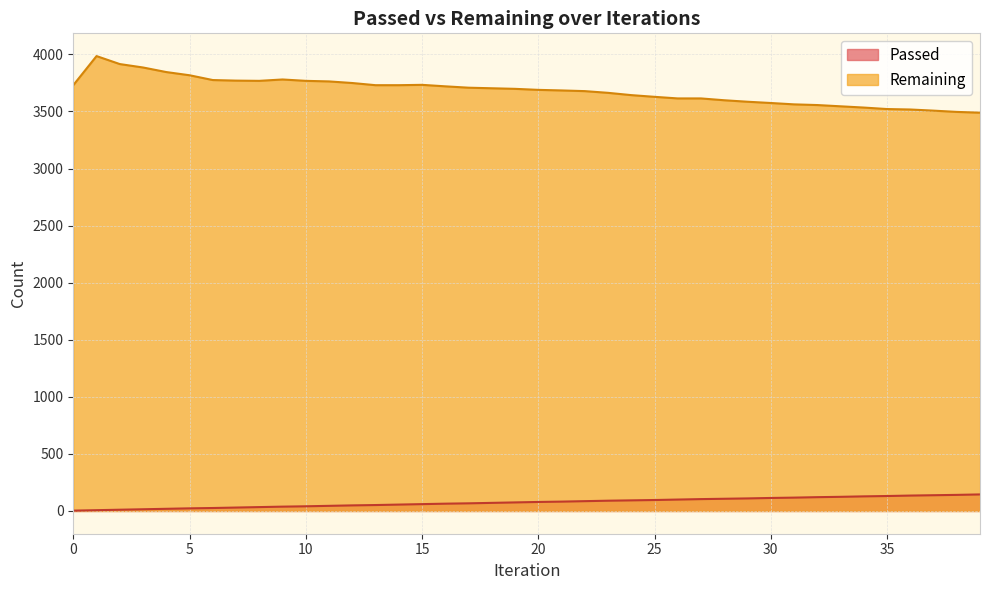

Which label corresponds to the largest value in the chart?

1